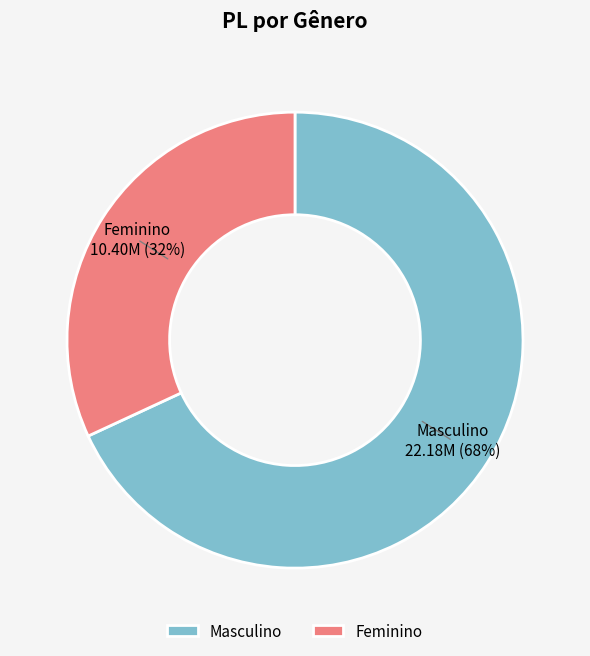

To the nearest percent, what percentage of the pie is Masculino?

68%